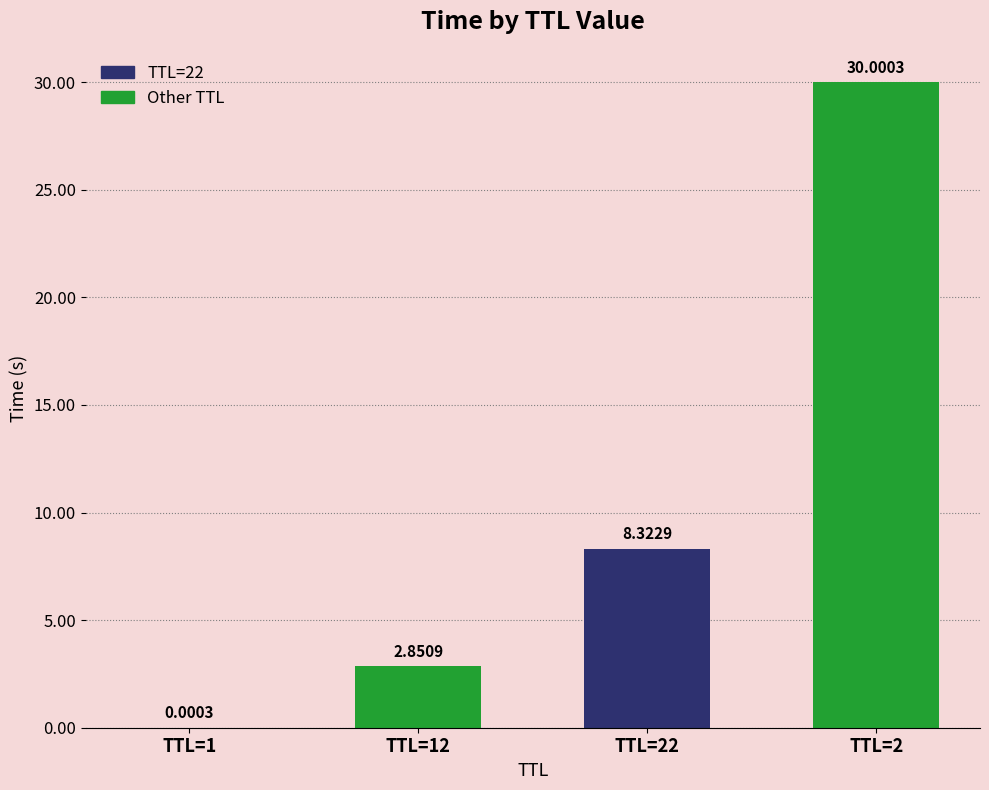

What is the sum of all values?

41.2